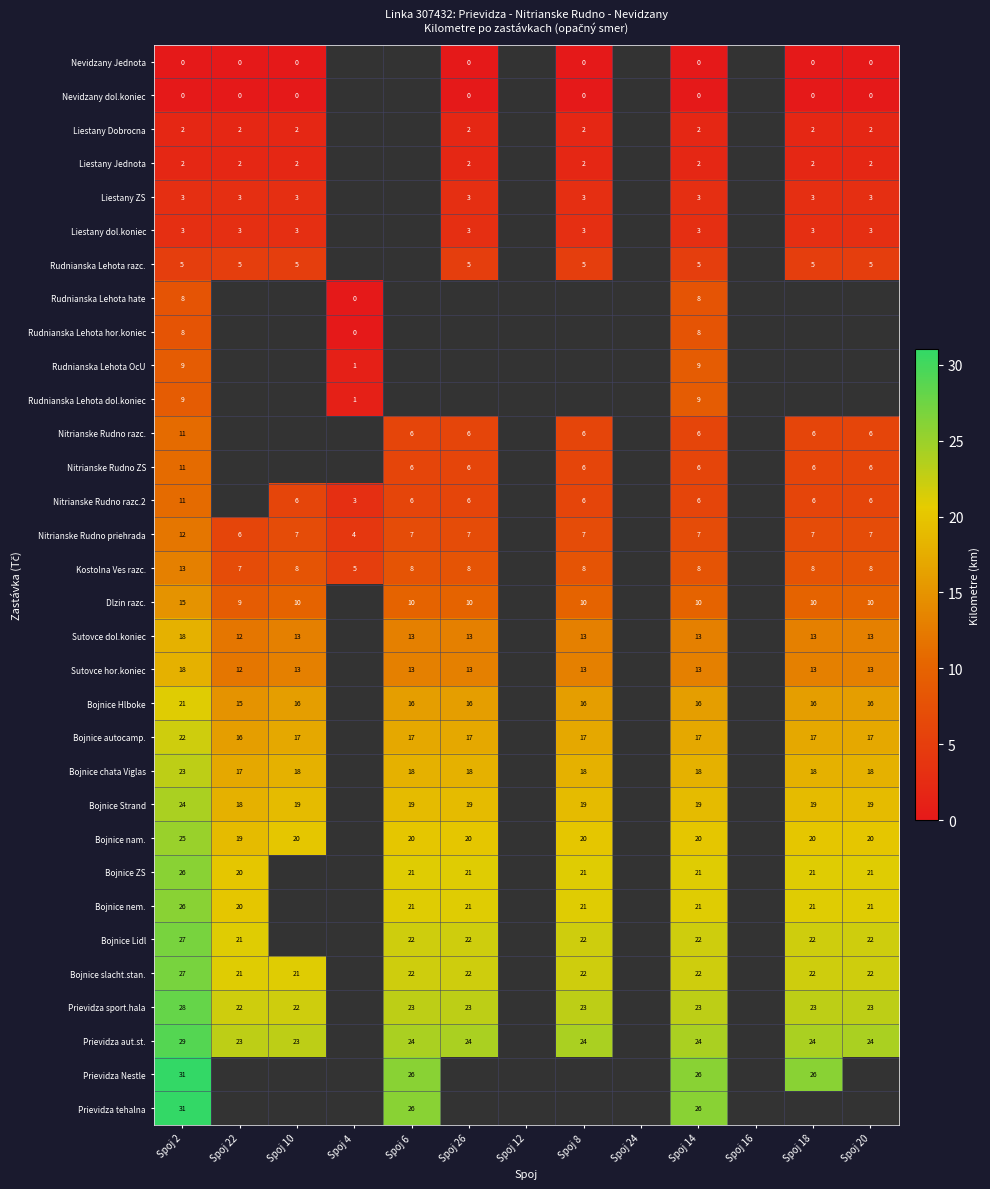

Is it true that Bojnice ZS equals 21 at Spoj 6?

True